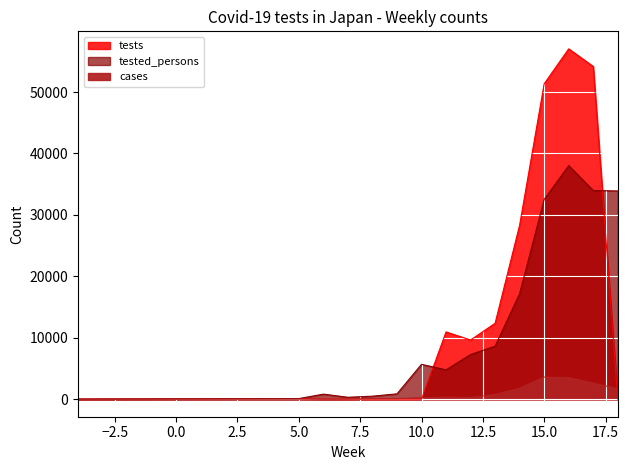

Is the value of tests at 14 greater than the value of cases at 13?

Yes